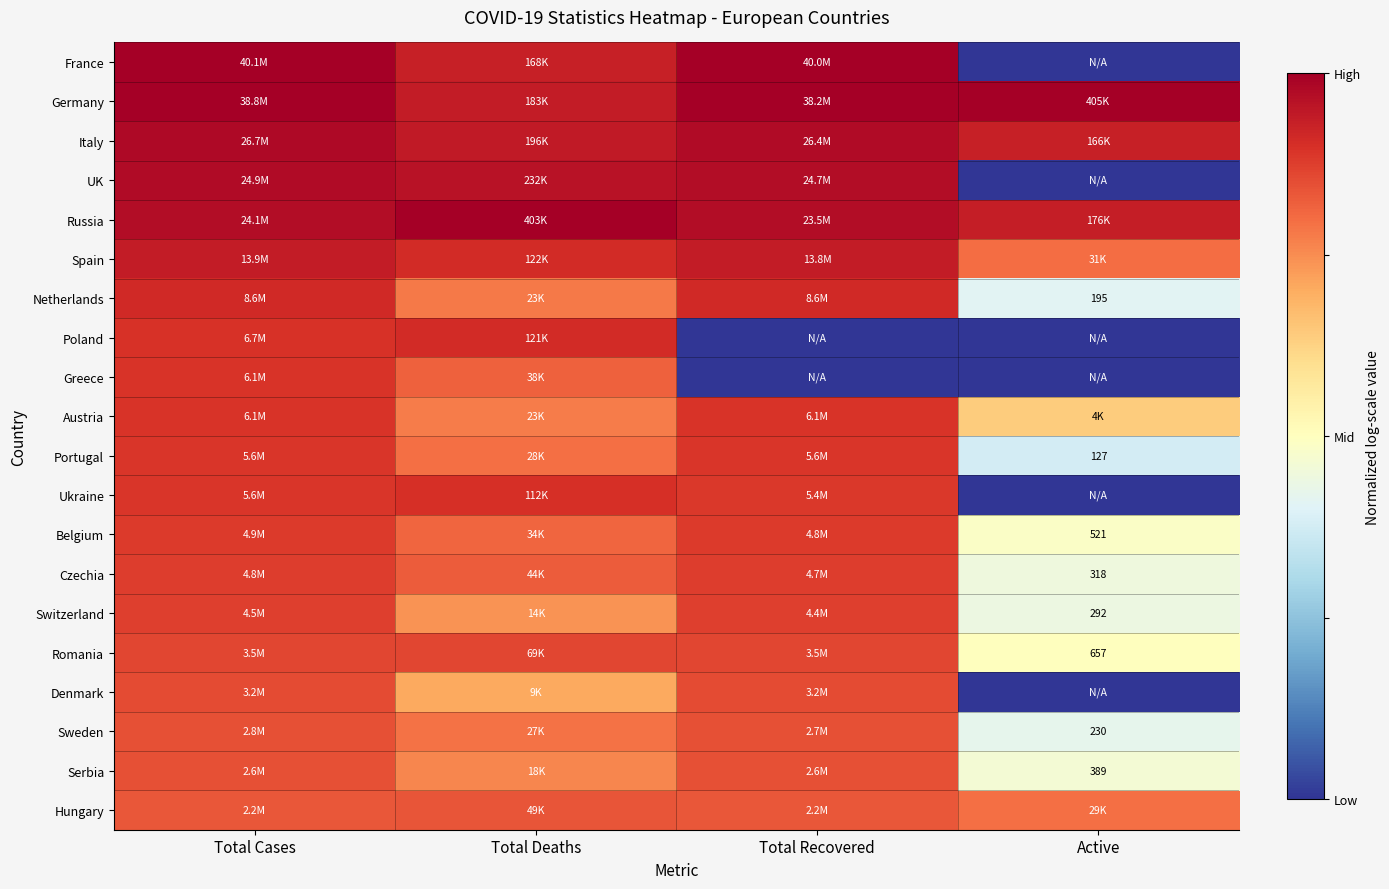

Which series has the largest total across all categories?

Germany